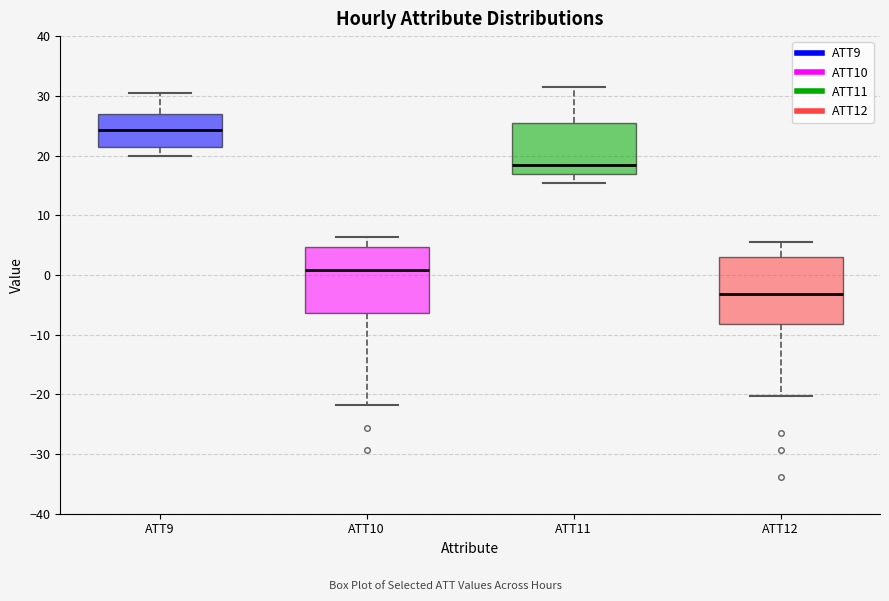

Reading left to right, transcribe this box plot: for each box, give where its median line is, the range the box spans, and where its two whiskers end, as read against the y-axis. The values are not printed on the chart, so give them approximately, as read against the axis.

ATT9: median 24, box 21 to 27, whiskers 20 to 31
ATT10: median 1, box -6 to 5, whiskers -22 to 6
ATT11: median 18, box 17 to 26, whiskers 15 to 31
ATT12: median -3, box -8 to 3, whiskers -20 to 6